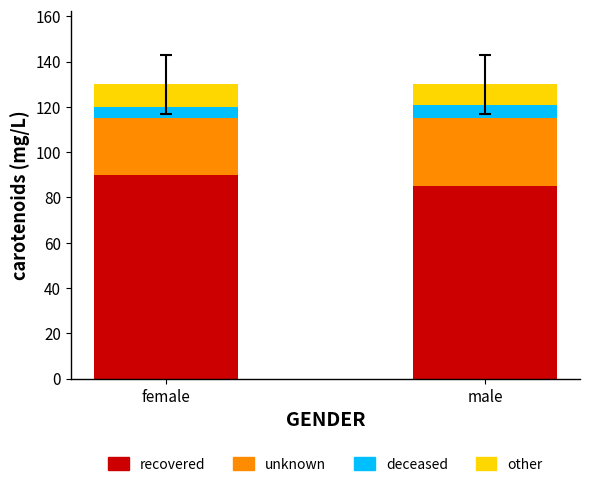

What is the minimum value for recovered?

85